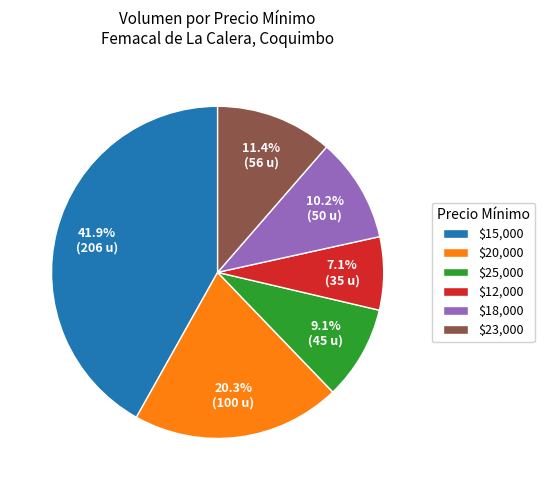

Rank the categories by value from lowest to highest.

$12,000, $25,000, $18,000, $23,000, $20,000, $15,000